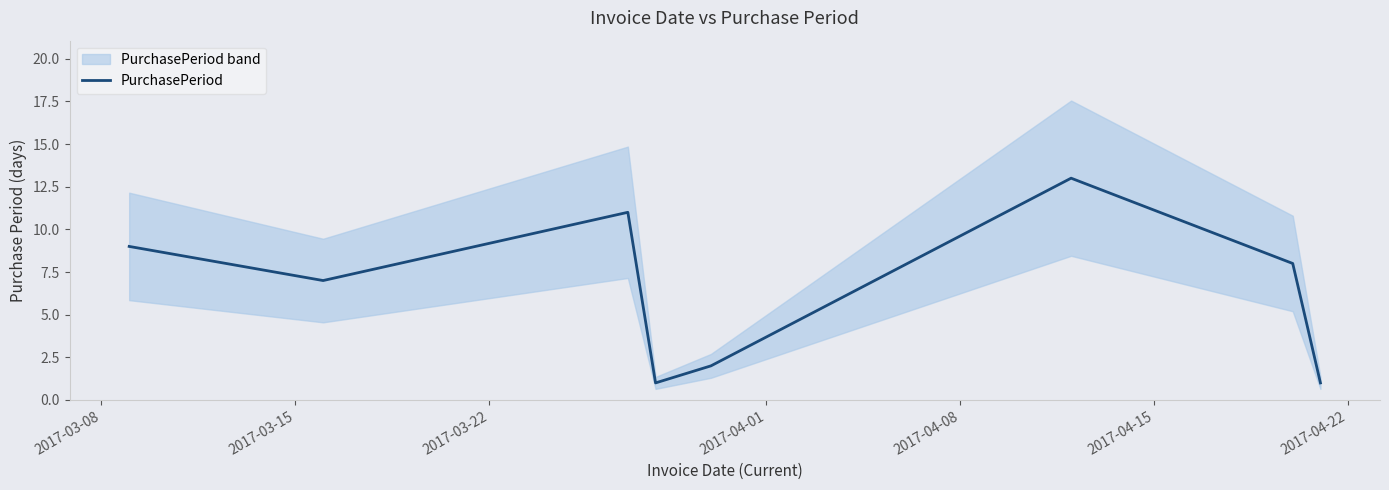

What is the minimum value shown in the chart?

1